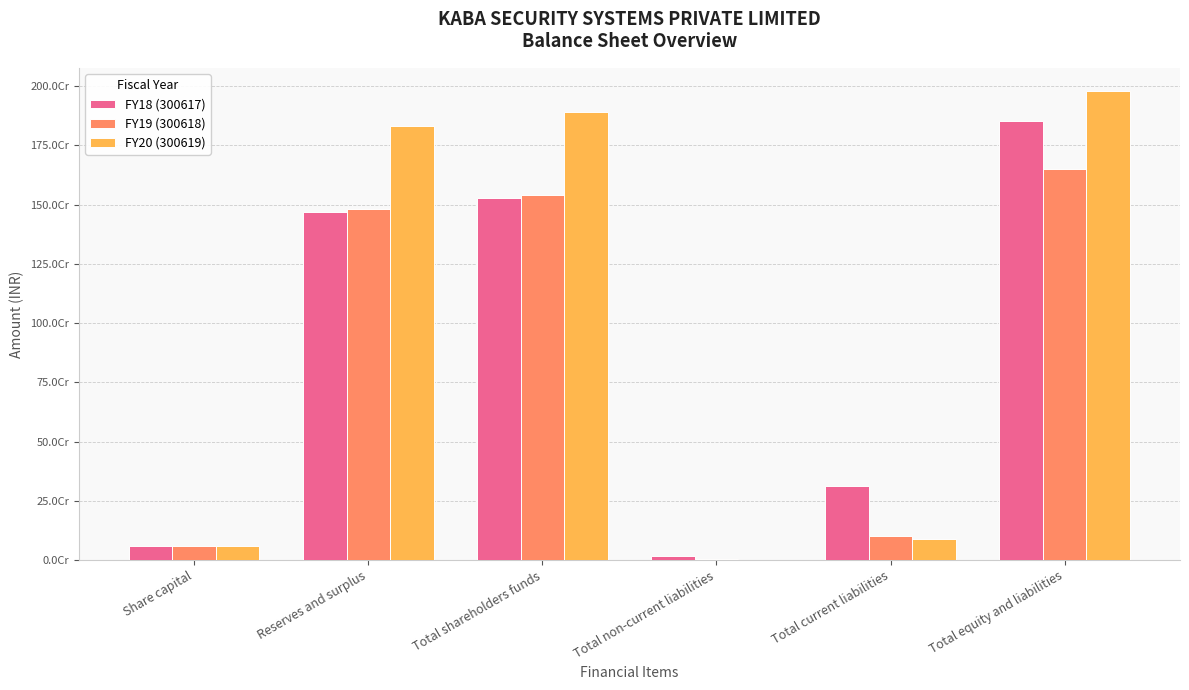

The FY18 (300617) series shows 2507276469 at Total shareholders funds. True or false?

False